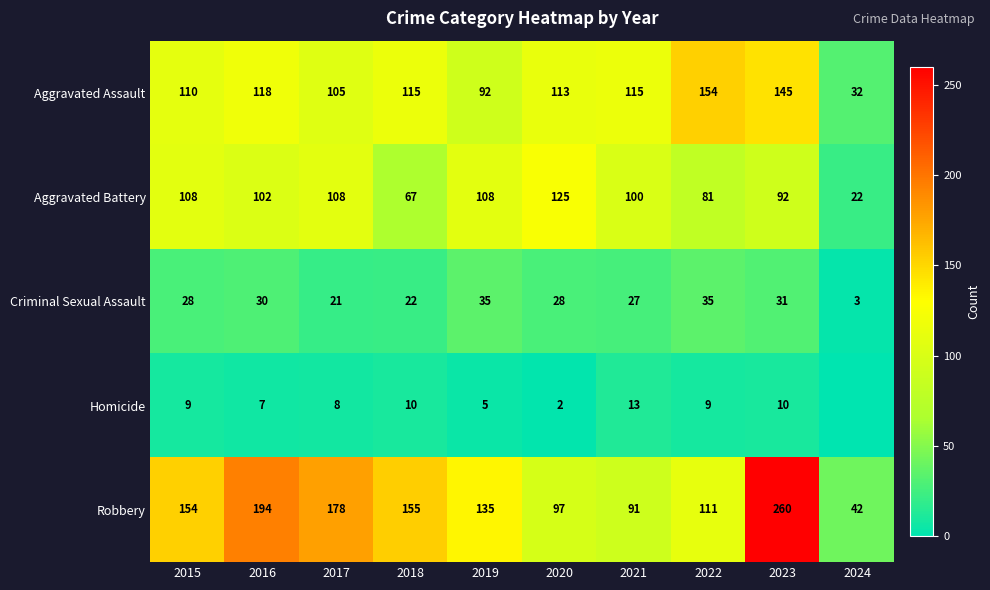

What is the spread (max minus min) of values at 2018?

145